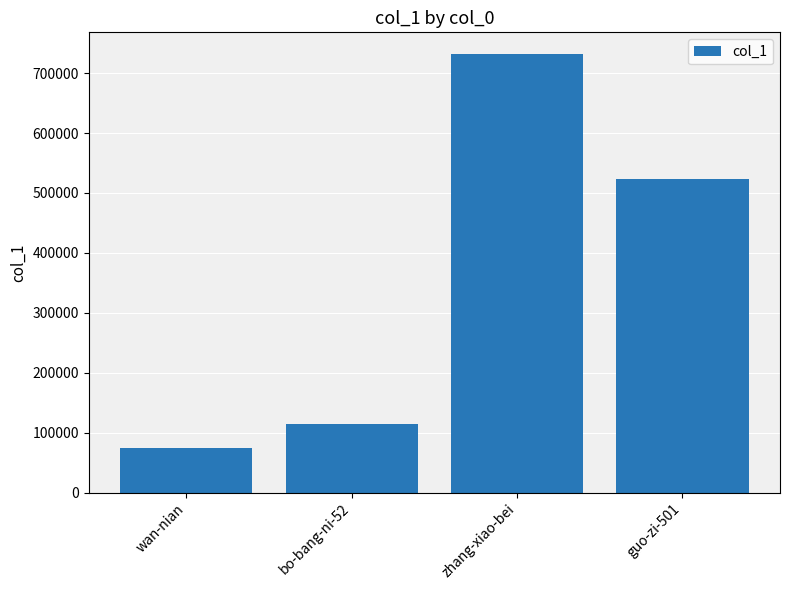

Is it true that the value at zhang-xiao-bei is 508834?

False